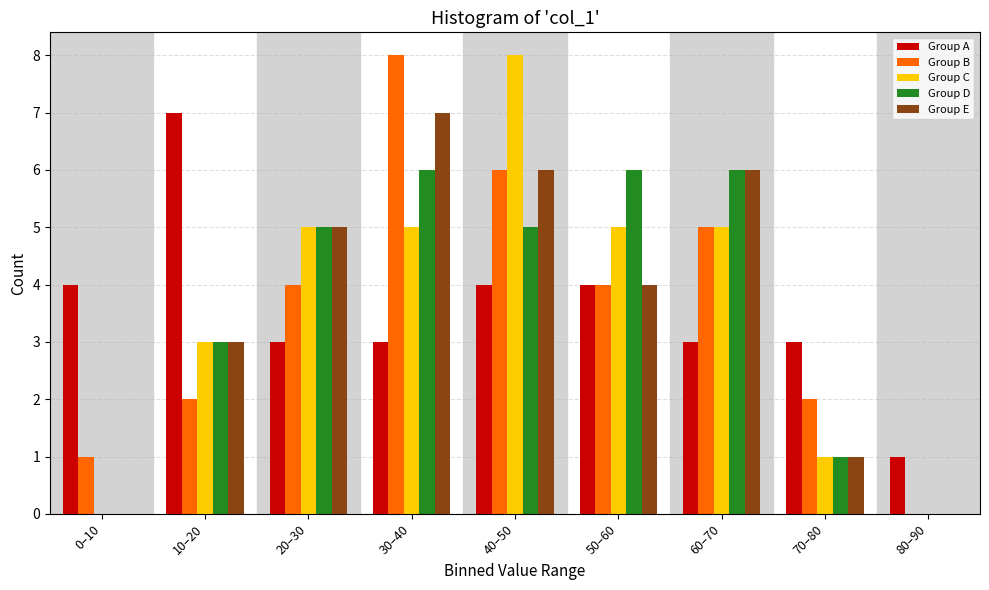

Is the value of Group B at 30–40 greater than the value of Group E at 60–70?

Yes